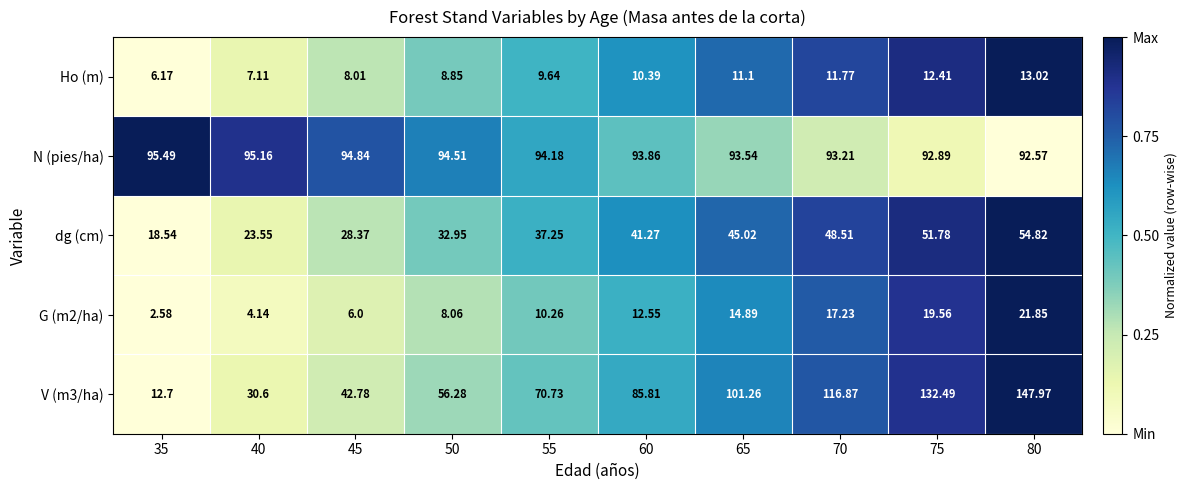

Is the value of G (m2/ha) at 45 greater than the value of Ho (m) at 45?

No